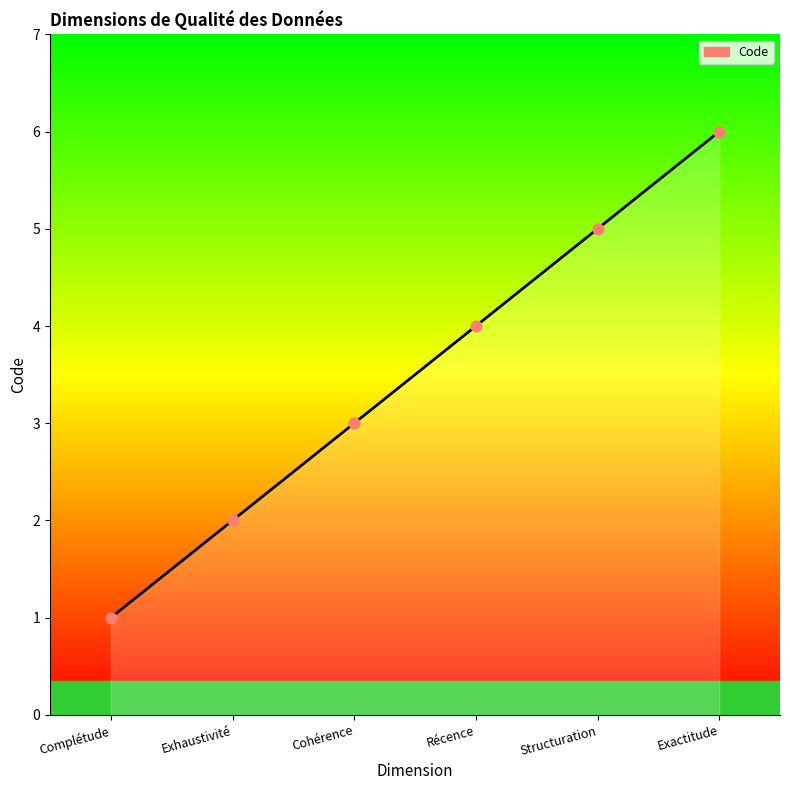

Which has a higher value, Exactitude or Récence?

Exactitude